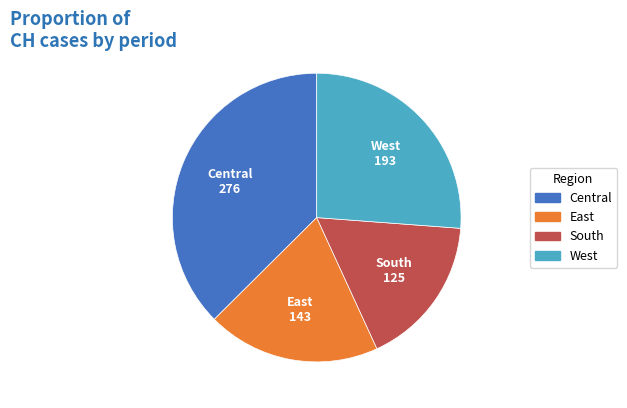

Does any single category account for the majority?

No